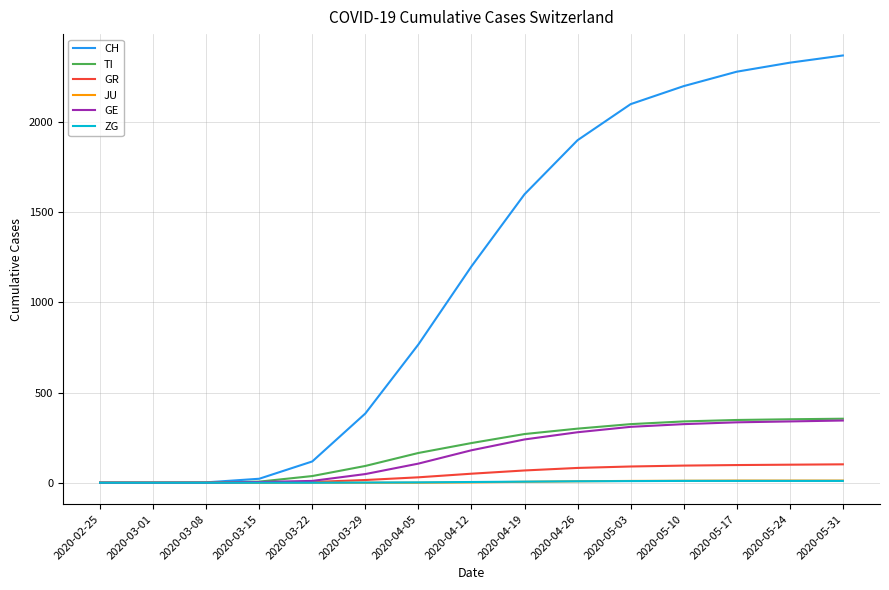

Which series has the largest total across all categories?

CH